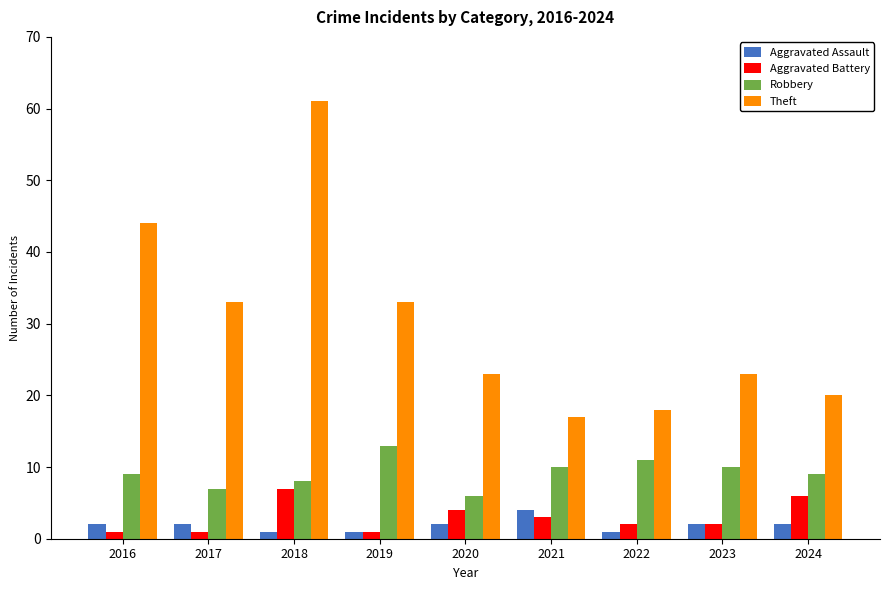

What is the spread (max minus min) of values at 2018?

60